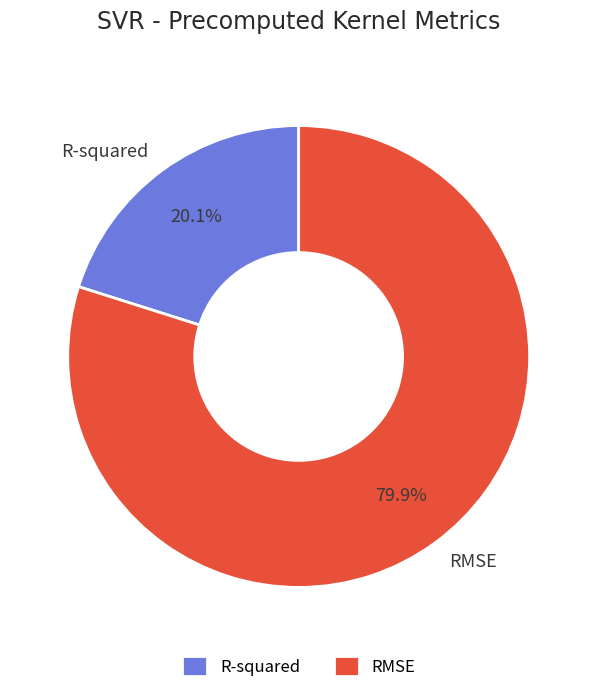

To the nearest percent, what is the combined percentage of R-squared and RMSE?

100%